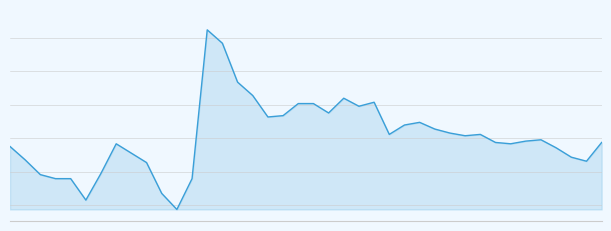

List the labels in order of value, largest first.

13, 14, 15, 16, 22, 24, 19, 20, 23, 21, 18, 17, 27, 26, 28, 29, 25, 31, 30, 35, 34, 32, 39, 7, 33, 0, 36, 8, 37, 1, 38, 9, 6, 2, 3, 4, 12, 10, 5, 11